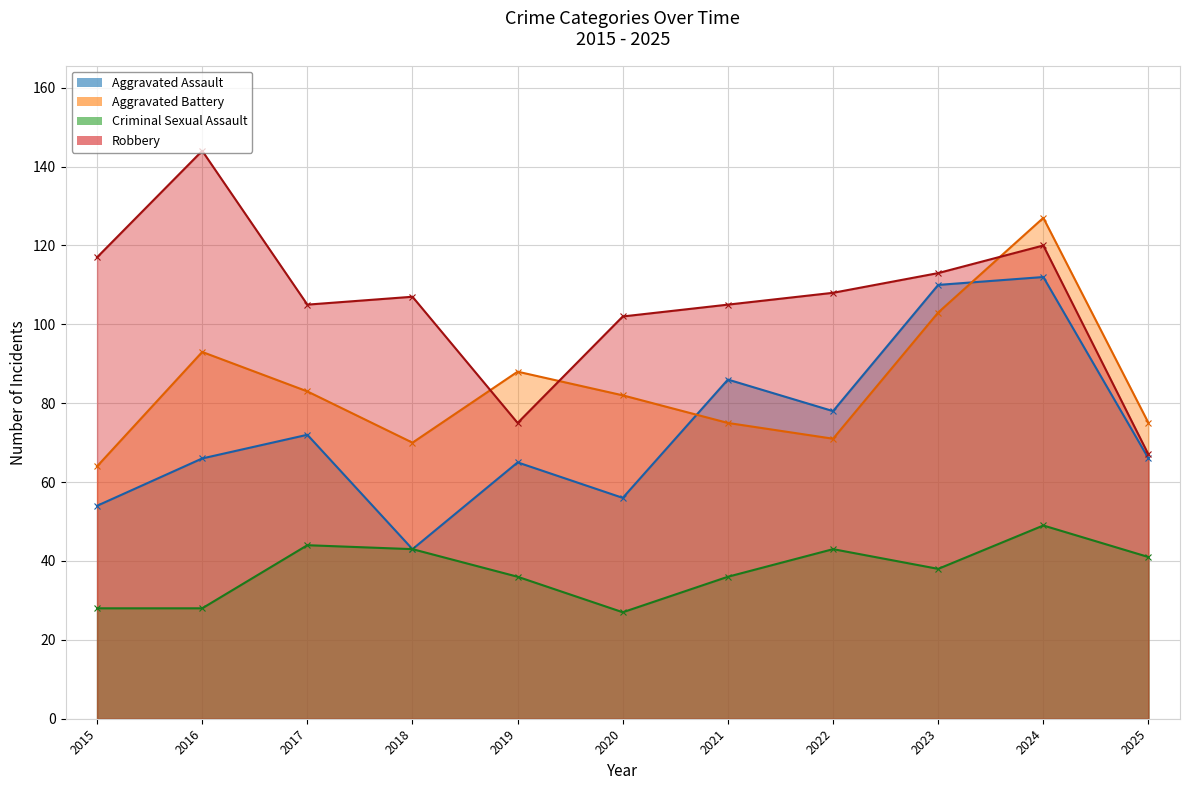

What is the sum of all Robbery values?

1163